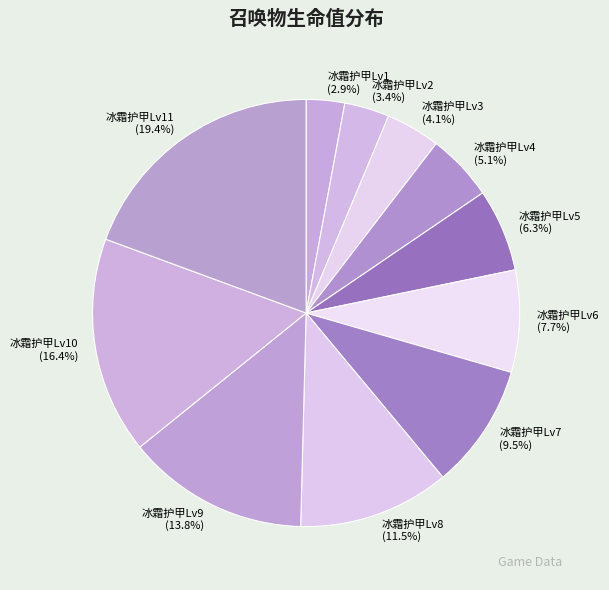

Between 冰霜护甲Lv4 and 冰霜护甲Lv2, which is larger?

冰霜护甲Lv4